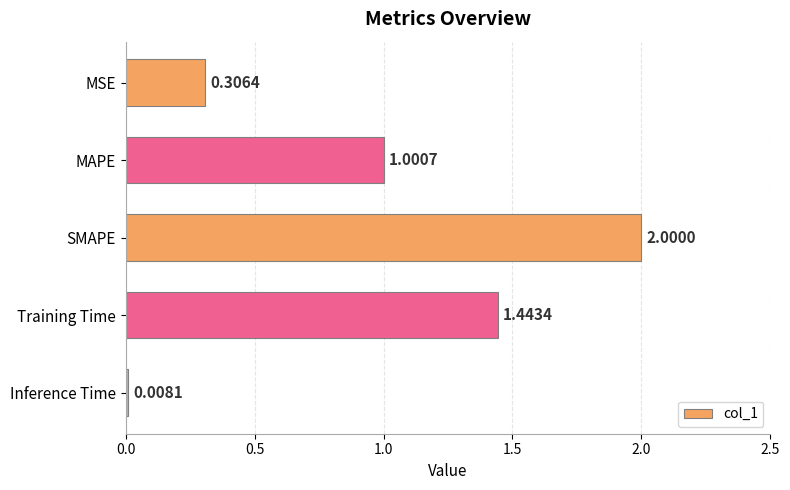

Where is the data nearest to the value 1?

MAPE